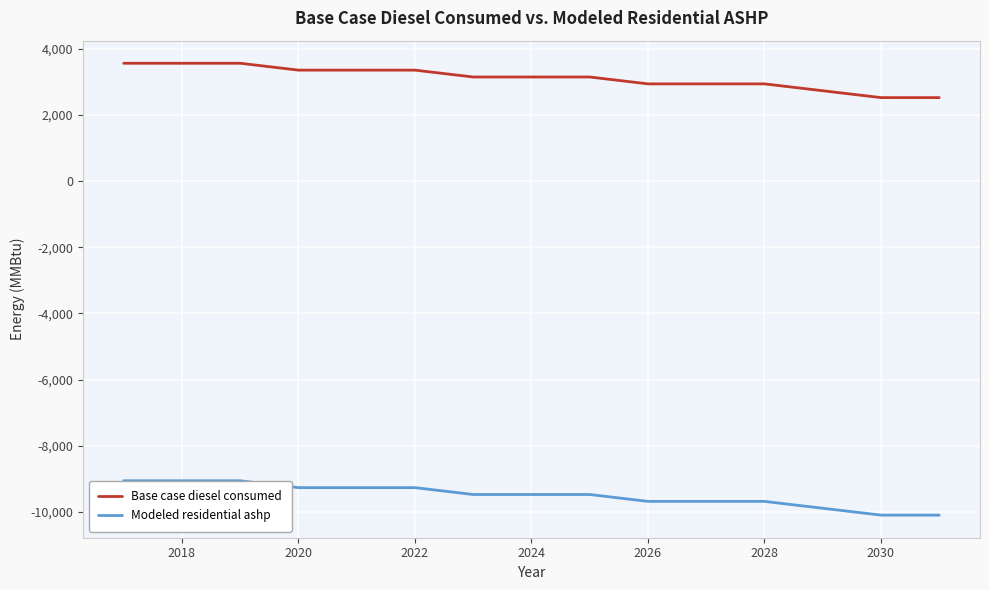

What is the maximum value shown in the chart?

3560.7